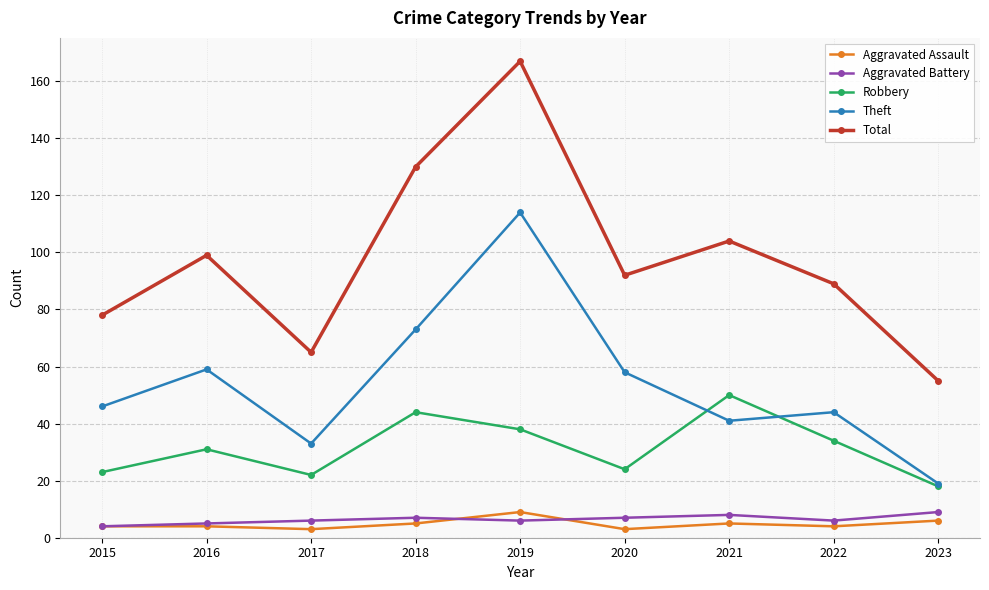

At which category does Total reach its first local peak?

2016